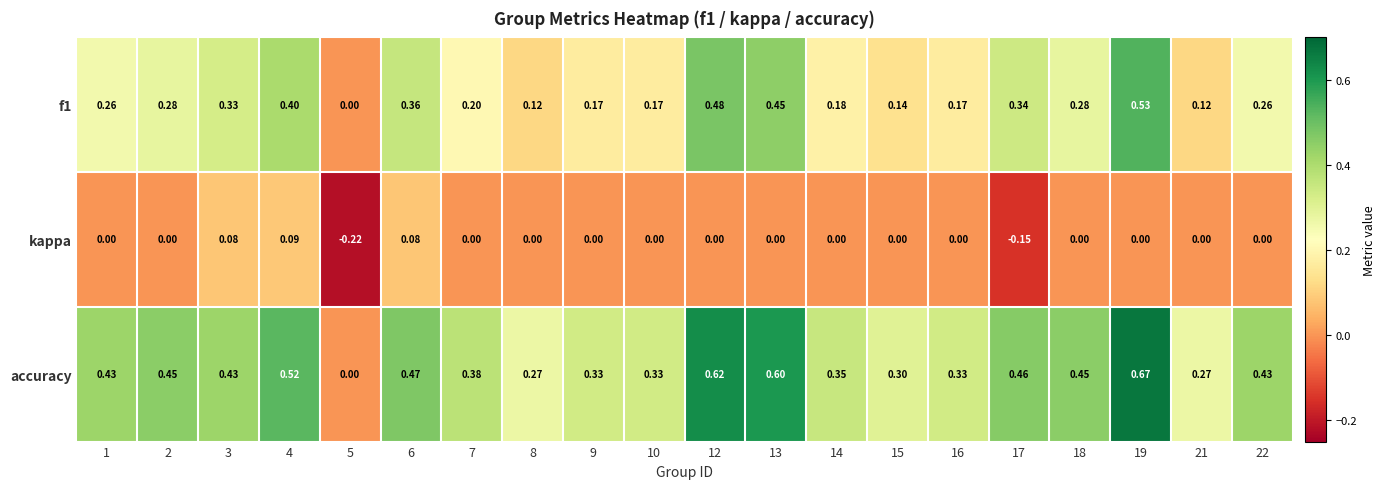

Is the value of accuracy at 9 greater than the value of f1 at 7?

Yes